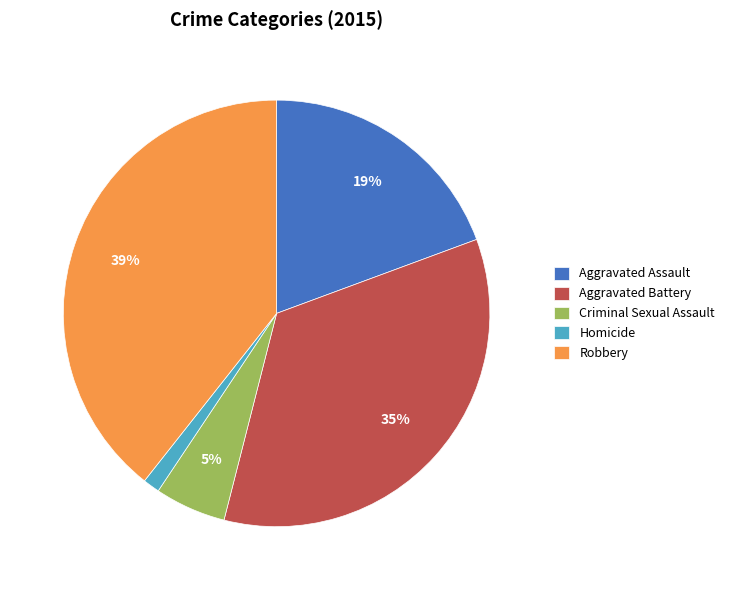

How many segments does this pie chart have?

5